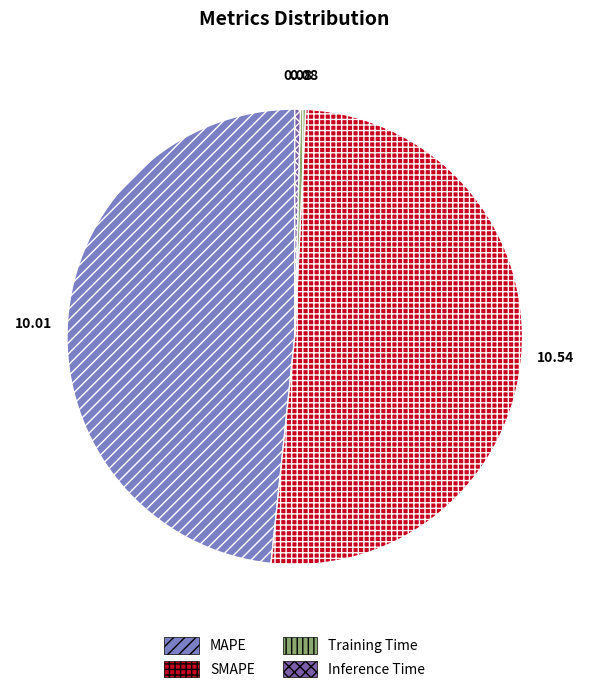

Is there any slice that represents more than half of the pie?

Yes